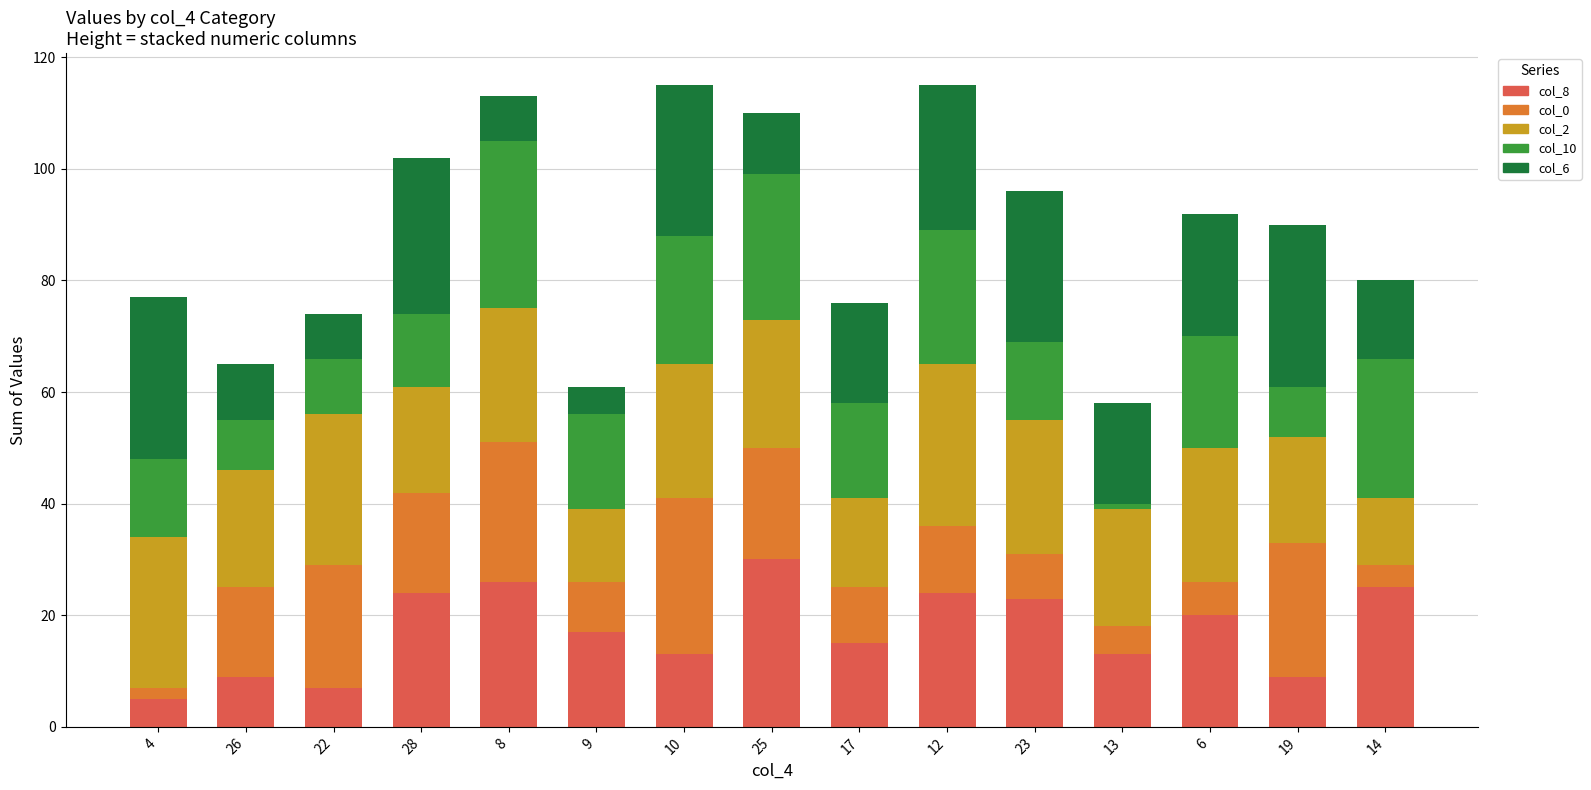

At how many categories does at least one series exceed 29?

2